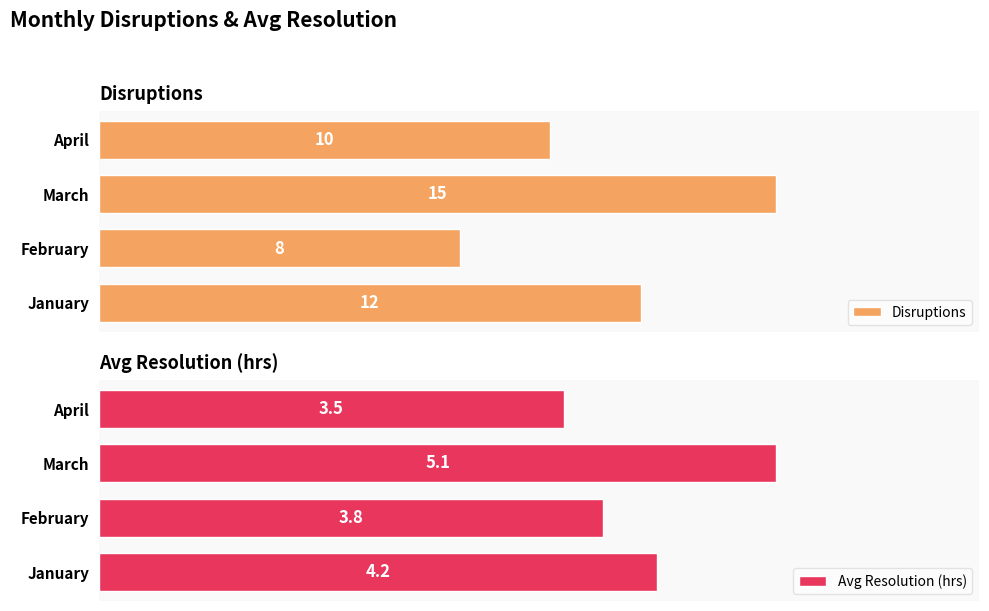

At which label does Disruptions reach its minimum?

February